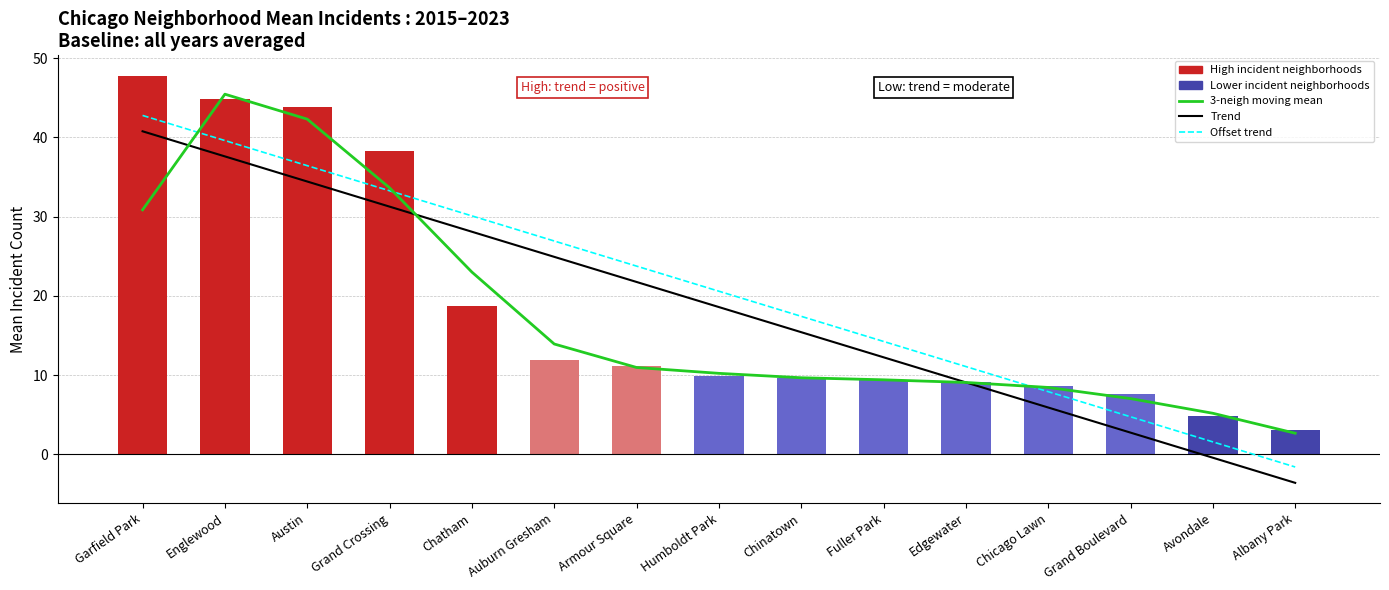

Reading right to left, extract all data points from this chart.

3-neigh moving mean: Albany Park=2.7	Avondale=5.2	Grand Boulevard=7.0	Chicago Lawn=8.4	Edgewater=9.1	Fuller Park=9.4	Chinatown=9.7	Humboldt Park=10.2	Armour Square=11.0	Auburn Gresham=13.9	Chatham=23.0	Grand Crossing=33.6	Austin=42.3	Englewood=45.4	Garfield Park=30.9
Trend: Albany Park=-3.6	Avondale=-0.4	Grand Boulevard=2.7	Chicago Lawn=5.9	Edgewater=9.1	Fuller Park=12.2	Chinatown=15.4	Humboldt Park=18.6	Armour Square=21.8	Auburn Gresham=24.9	Chatham=28.1	Grand Crossing=31.3	Austin=34.4	Englewood=37.6	Garfield Park=40.8
Offset trend: Albany Park=-1.6	Avondale=1.6	Grand Boulevard=4.7	Chicago Lawn=7.9	Edgewater=11.1	Fuller Park=14.2	Chinatown=17.4	Humboldt Park=20.6	Armour Square=23.8	Auburn Gresham=26.9	Chatham=30.1	Grand Crossing=33.3	Austin=36.4	Englewood=39.6	Garfield Park=42.8
Mean Annual Incidents (2015-2023): Albany Park=3.1	Avondale=4.9	Grand Boulevard=7.6	Chicago Lawn=8.7	Edgewater=9.1	Fuller Park=9.4	Chinatown=9.7	Humboldt Park=9.9	Armour Square=11.1	Auburn Gresham=11.9	Chatham=18.8	Grand Crossing=38.3	Austin=43.8	Englewood=44.8	Garfield Park=47.8